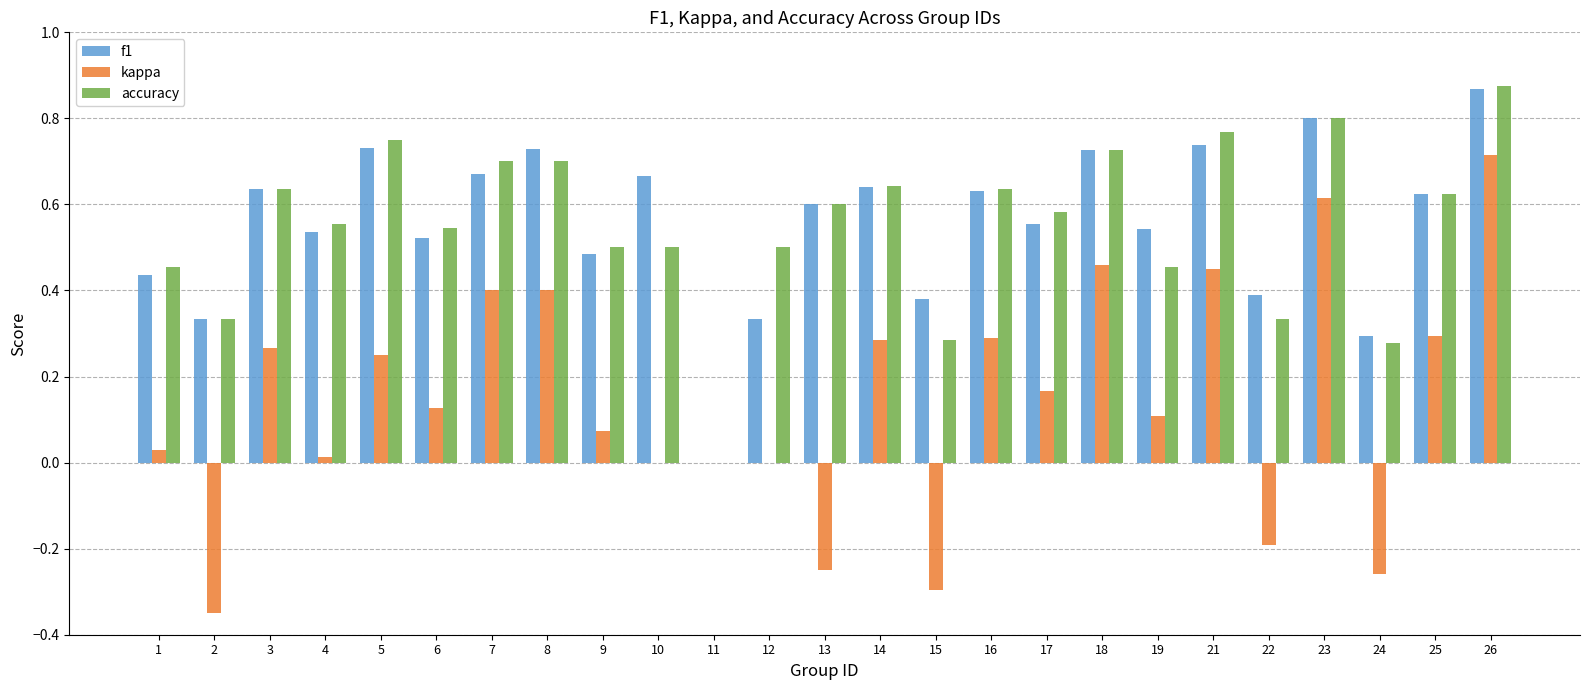

Is the value of f1 at 12 greater than the value of kappa at 15?

Yes